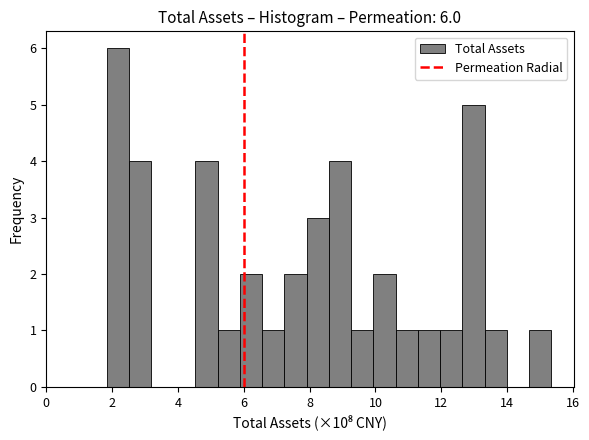

Read against the x-axis, roughly where is the centre of the tallest bar?

2.2